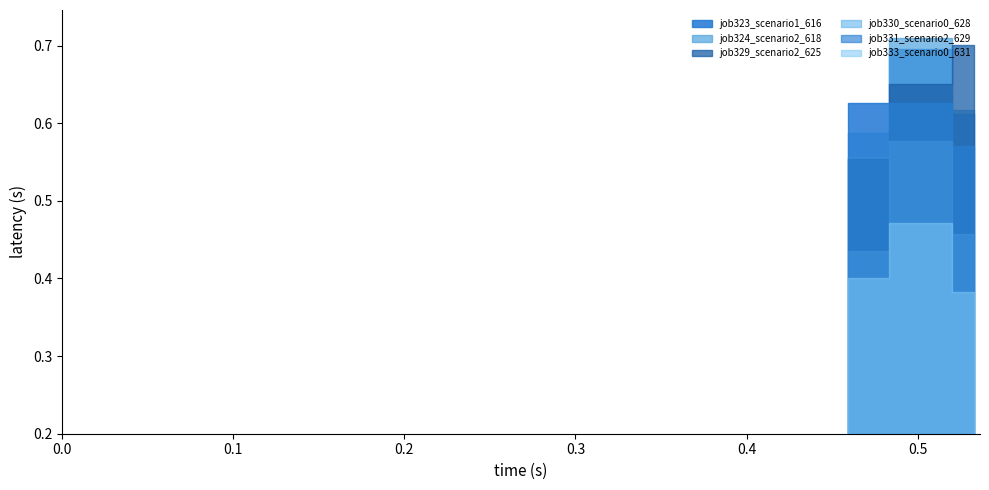

What is the highest value of the job329_scenario2_625 series?

0.7